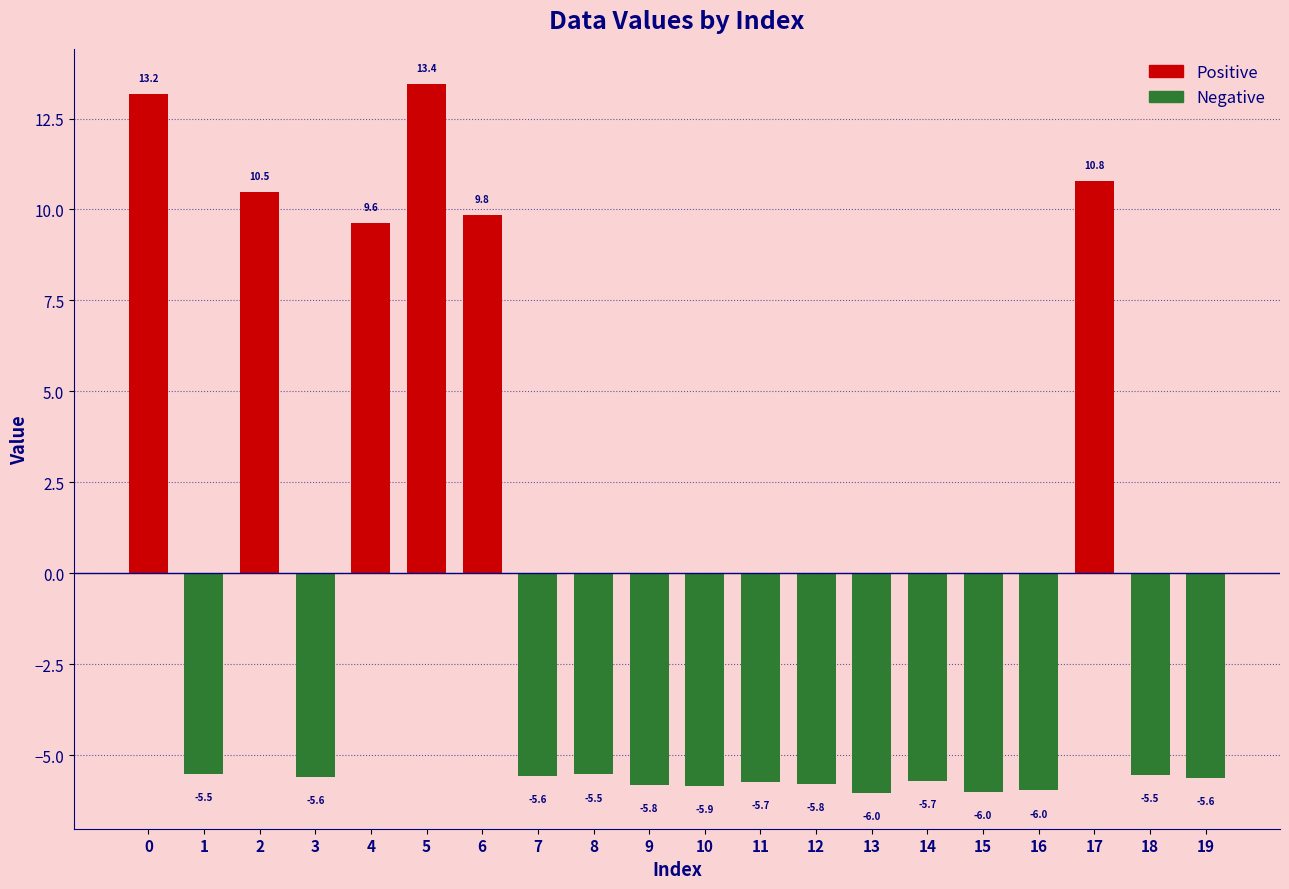

The chart shows a value of -6.0 at 16. True or false?

True